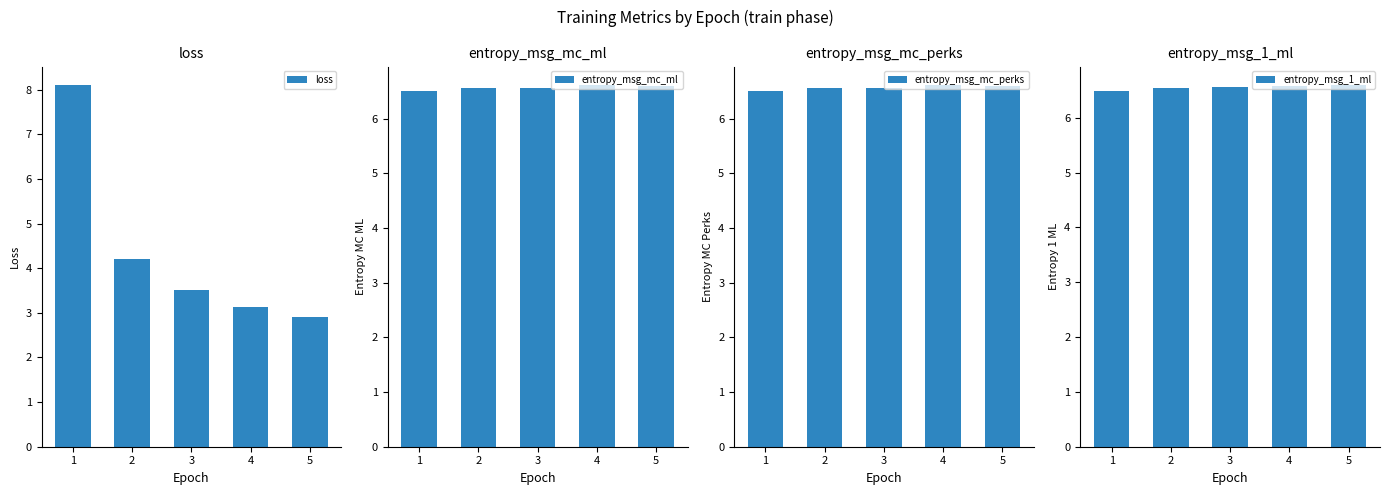

What is the spread (max minus min) of values at 5?

3.7